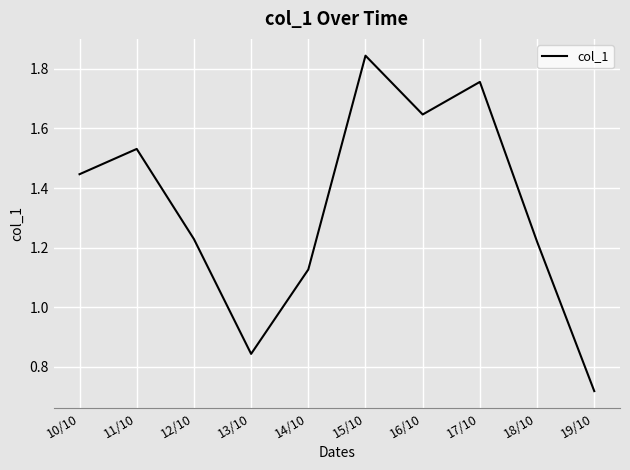

Where is the data nearest to the value 1?

14/10